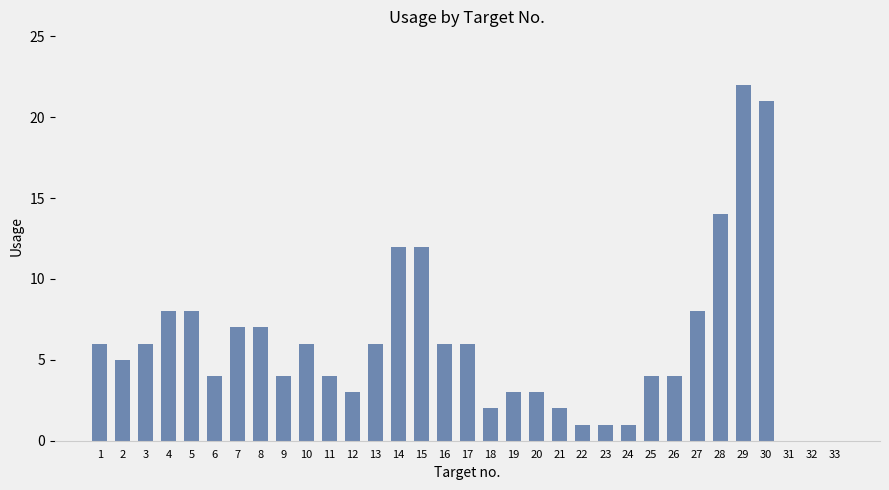

Which has a higher value, 25 or 28?

28